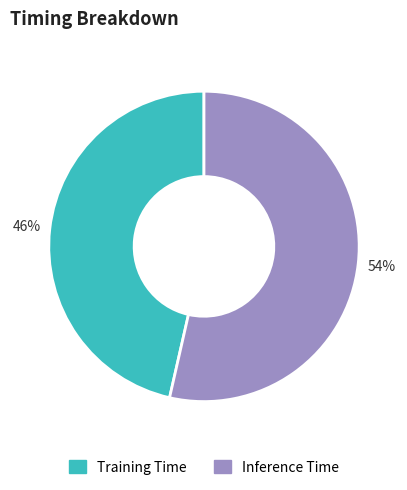

Which slice represents more than half of the pie?

Inference Time